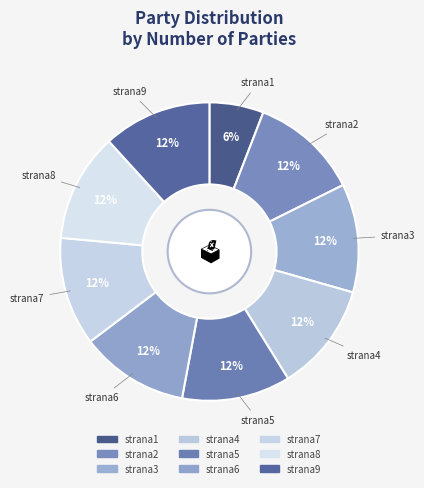

Is it true that strana8 is 3% of the pie?

False